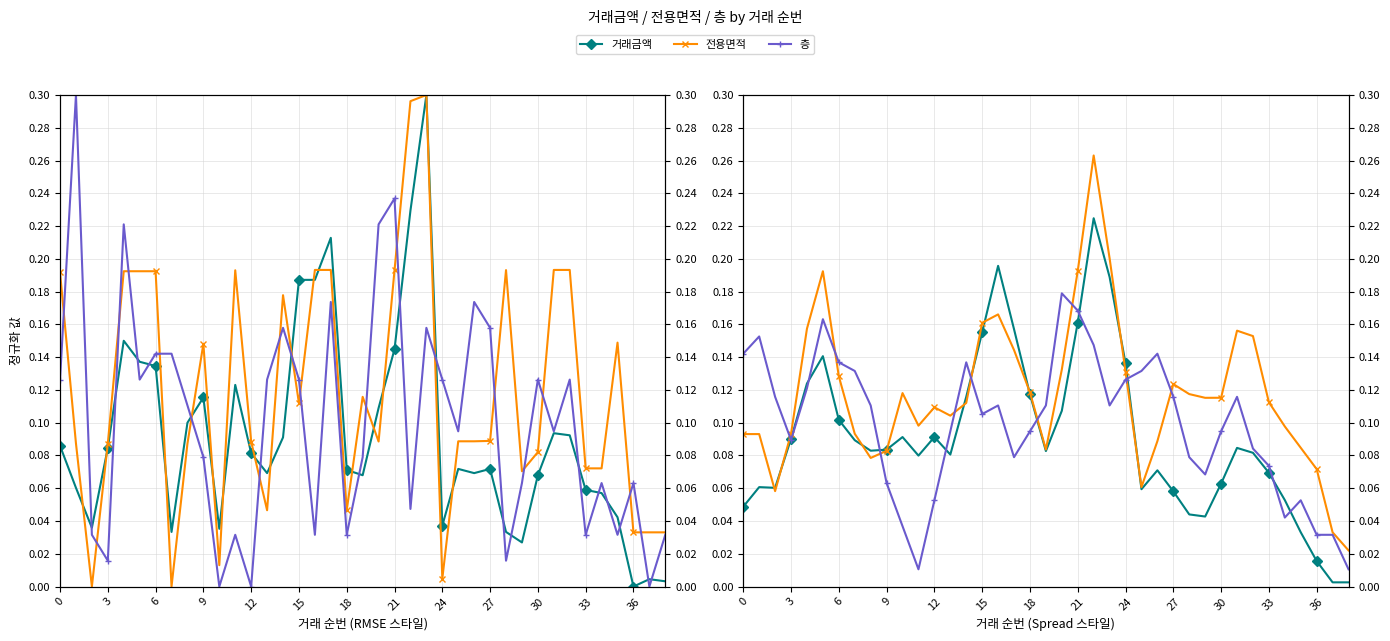

What are all the series names shown in the legend?

거래금액, 전용면적, 층